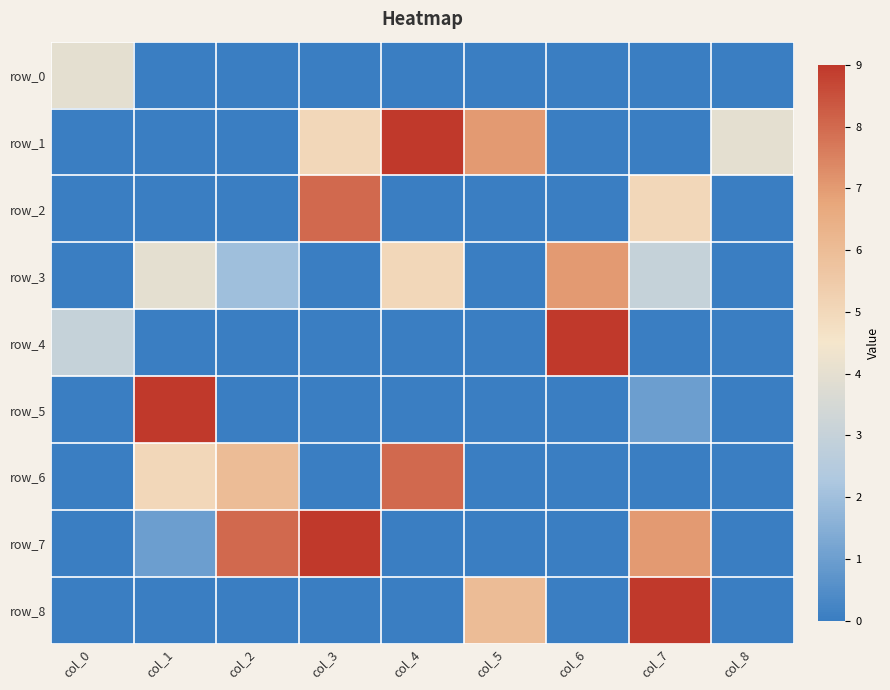

Reading left to right, extract all data points from this chart.

row_0: col_0=4	col_1=0	col_2=0	col_3=0	col_4=0	col_5=0	col_6=0	col_7=0	col_8=0
row_1: col_0=0	col_1=0	col_2=0	col_3=5	col_4=9	col_5=7	col_6=0	col_7=0	col_8=4
row_2: col_0=0	col_1=0	col_2=0	col_3=8	col_4=0	col_5=0	col_6=0	col_7=5	col_8=0
row_3: col_0=0	col_1=4	col_2=2	col_3=0	col_4=5	col_5=0	col_6=7	col_7=3	col_8=0
row_4: col_0=3	col_1=0	col_2=0	col_3=0	col_4=0	col_5=0	col_6=9	col_7=0	col_8=0
row_5: col_0=0	col_1=9	col_2=0	col_3=0	col_4=0	col_5=0	col_6=0	col_7=1	col_8=0
row_6: col_0=0	col_1=5	col_2=6	col_3=0	col_4=8	col_5=0	col_6=0	col_7=0	col_8=0
row_7: col_0=0	col_1=1	col_2=8	col_3=9	col_4=0	col_5=0	col_6=0	col_7=7	col_8=0
row_8: col_0=0	col_1=0	col_2=0	col_3=0	col_4=0	col_5=6	col_6=0	col_7=9	col_8=0